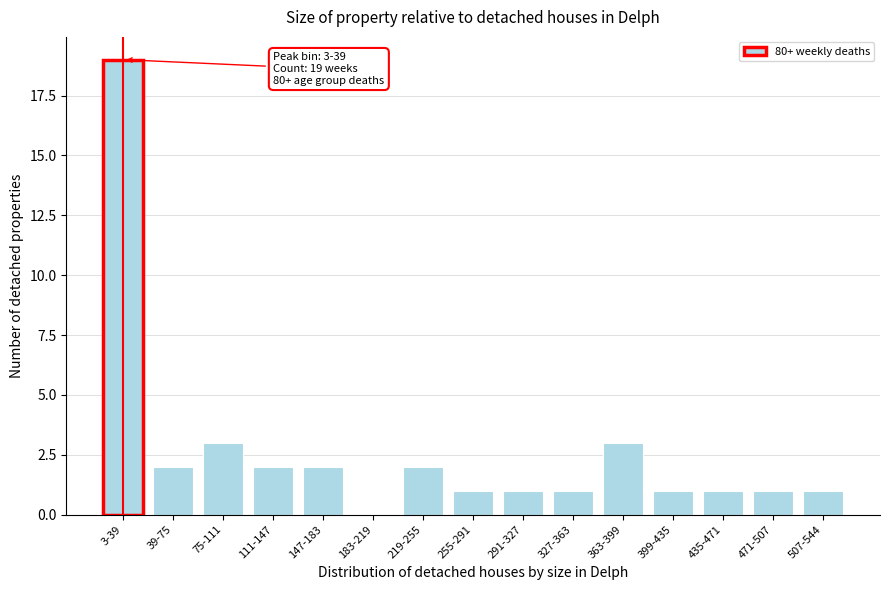

Reading right to left, extract all data points from this chart.

507-544=1	471-507=1	435-471=1	399-435=1	363-399=3	327-363=1	291-327=1	255-291=1	219-255=2	183-219=0	147-183=2	111-147=2	75-111=3	39-75=2	3-39=19